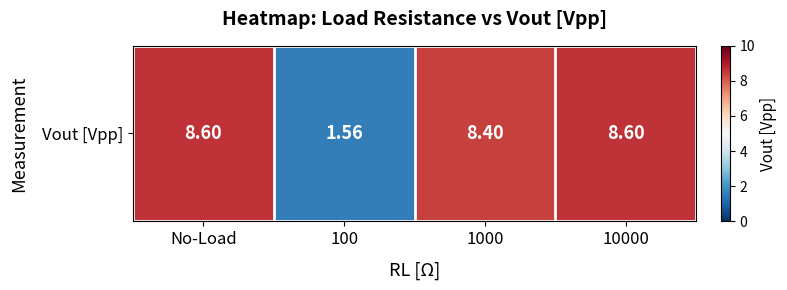

Count the number of data series in this chart.

1